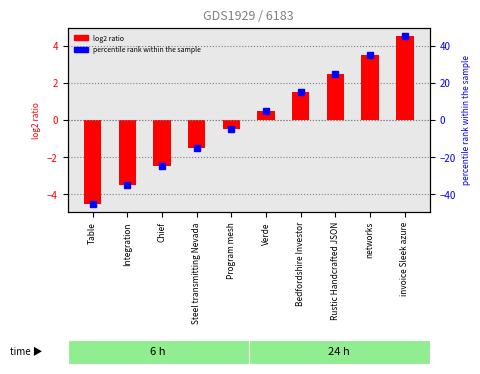

What is the label of the 1st bar from the left?

Table